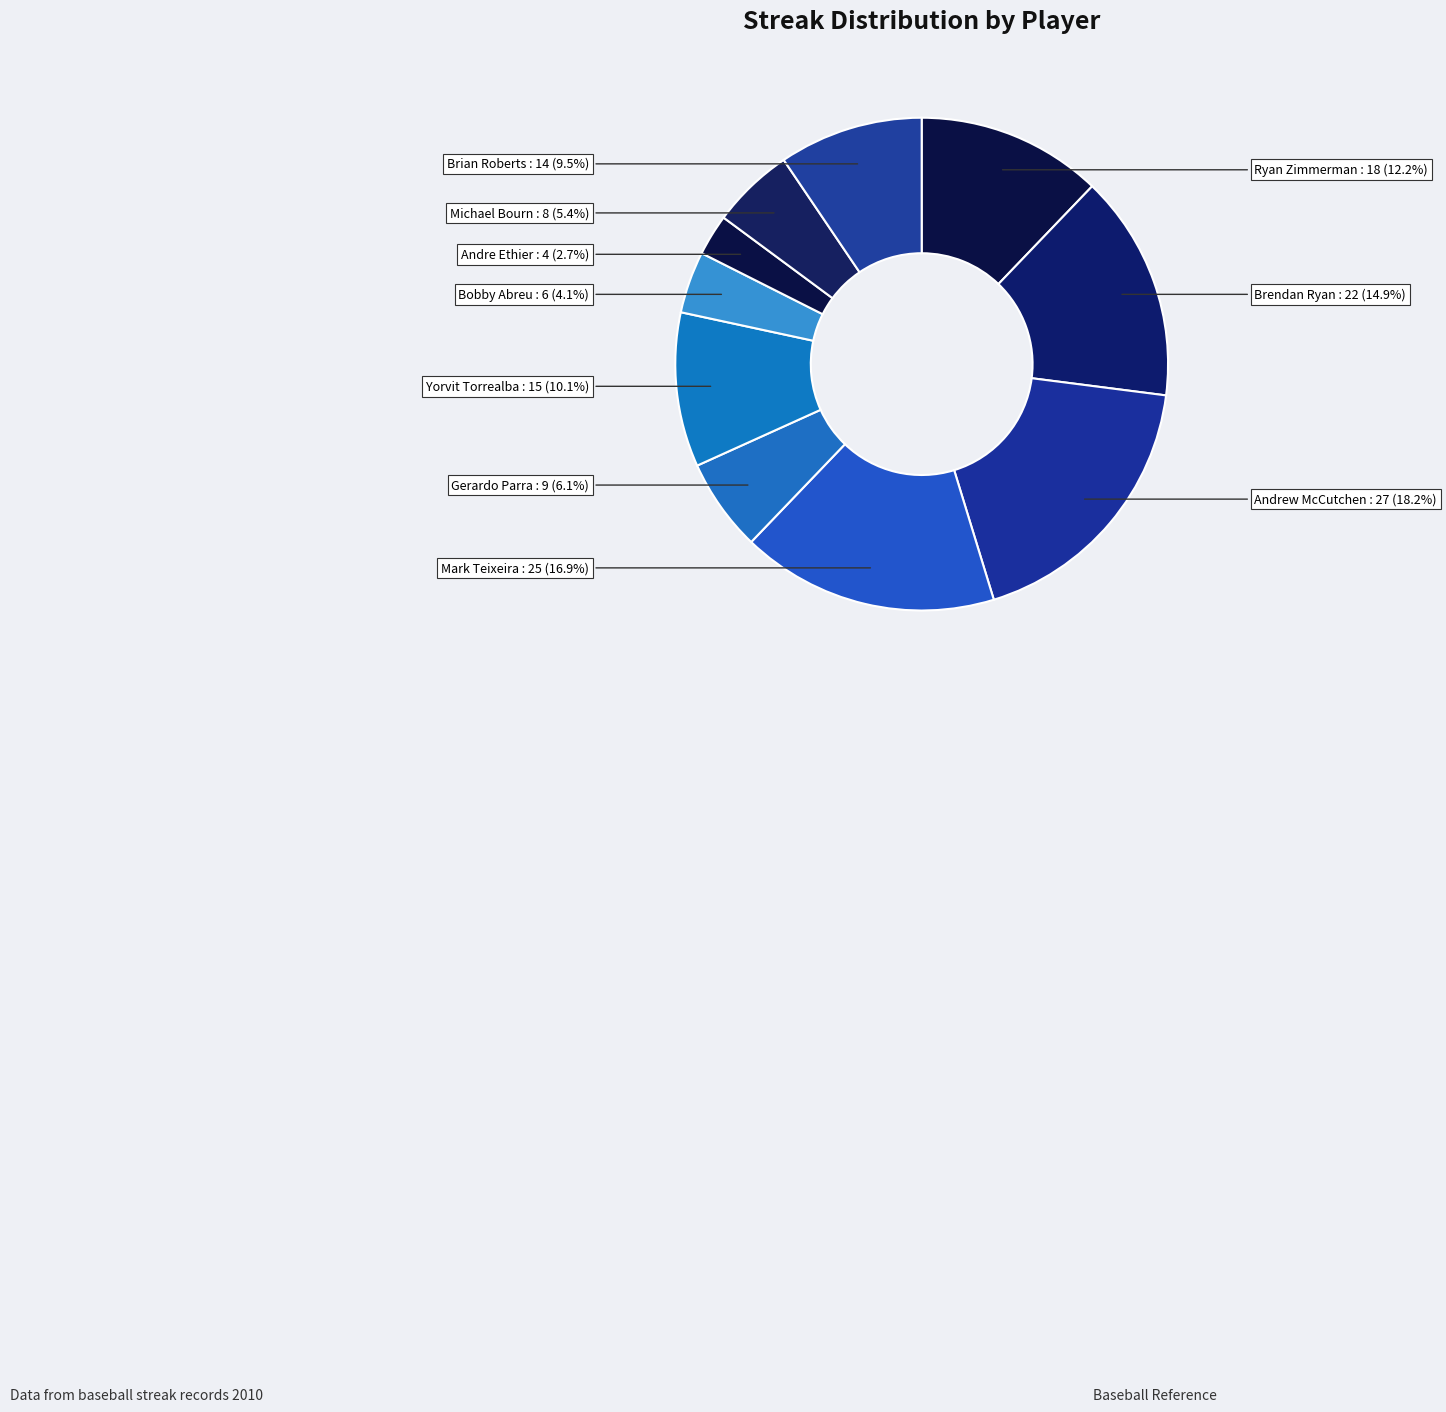

What is the smallest slice in the pie chart?

Andre Ethier